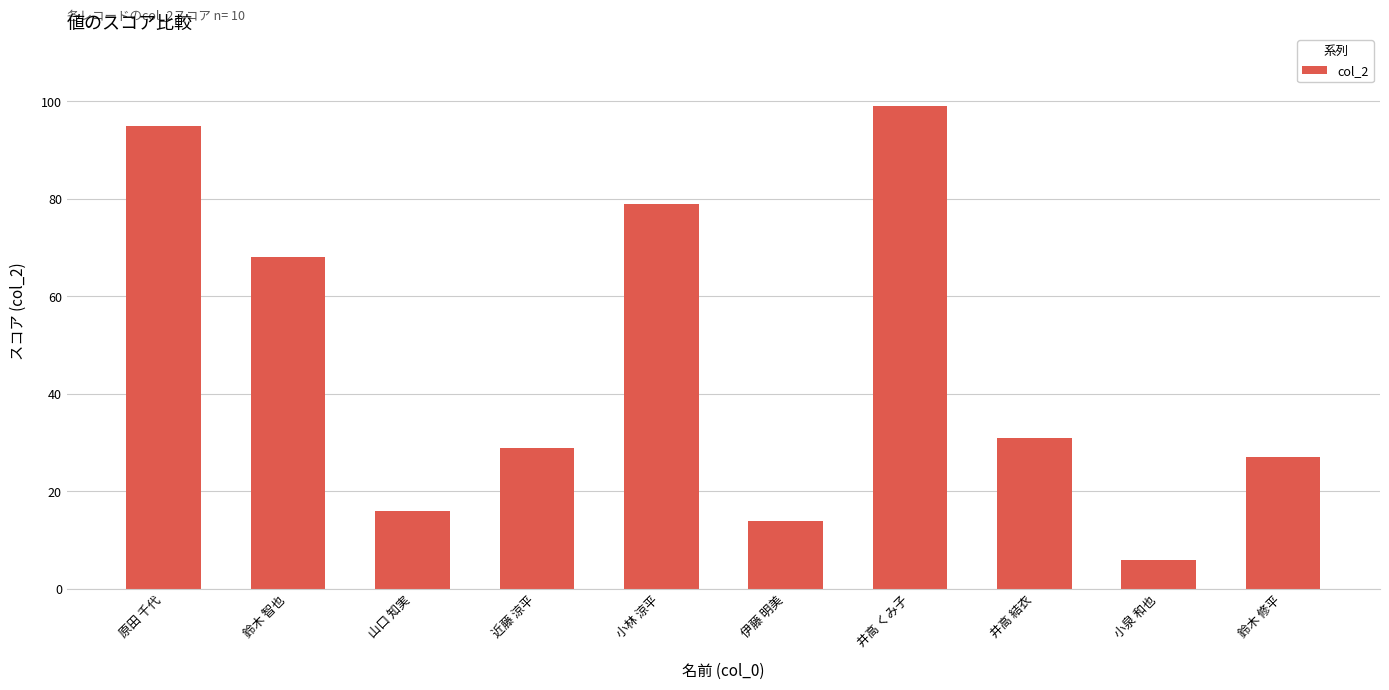

At which label is the value closest to 52?

鈴木 智也